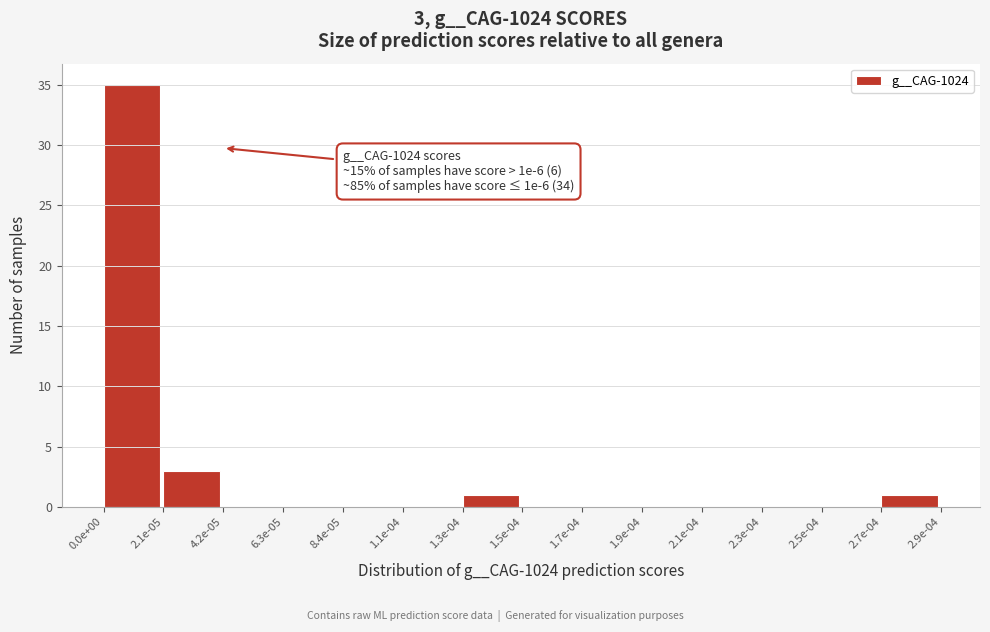

Reading left to right, what are all the values shown in this chart?

0.0e+00=35	2.1e-05=3	4.2e-05=0	6.3e-05=0	8.4e-05=0	1.1e-04=0	1.3e-04=1	1.5e-04=0	1.7e-04=0	1.9e-04=0	2.1e-04=0	2.3e-04=0	2.5e-04=0	2.7e-04=1